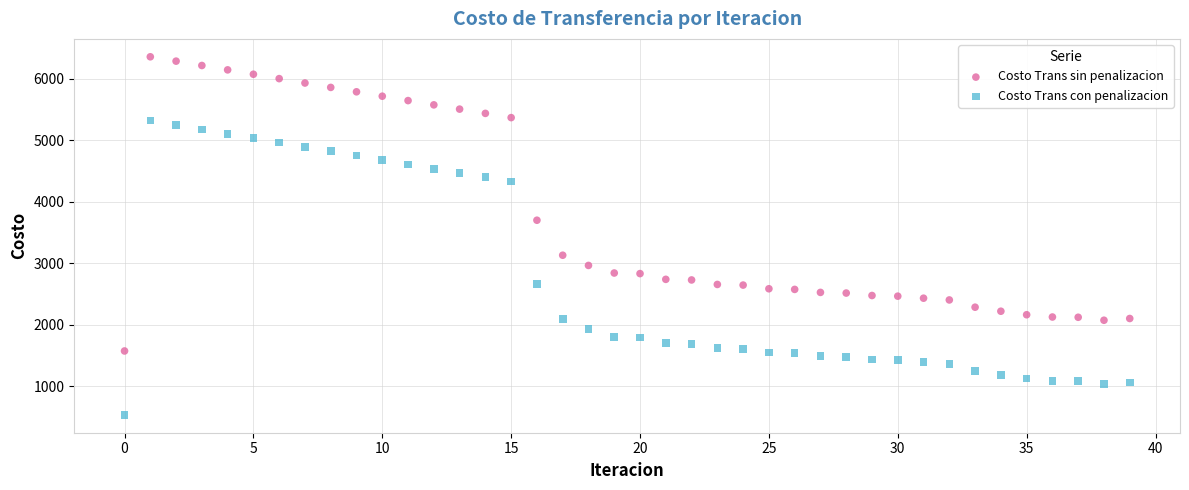

Across all data points, what is the range of Y values (max minus min)?

5827.9